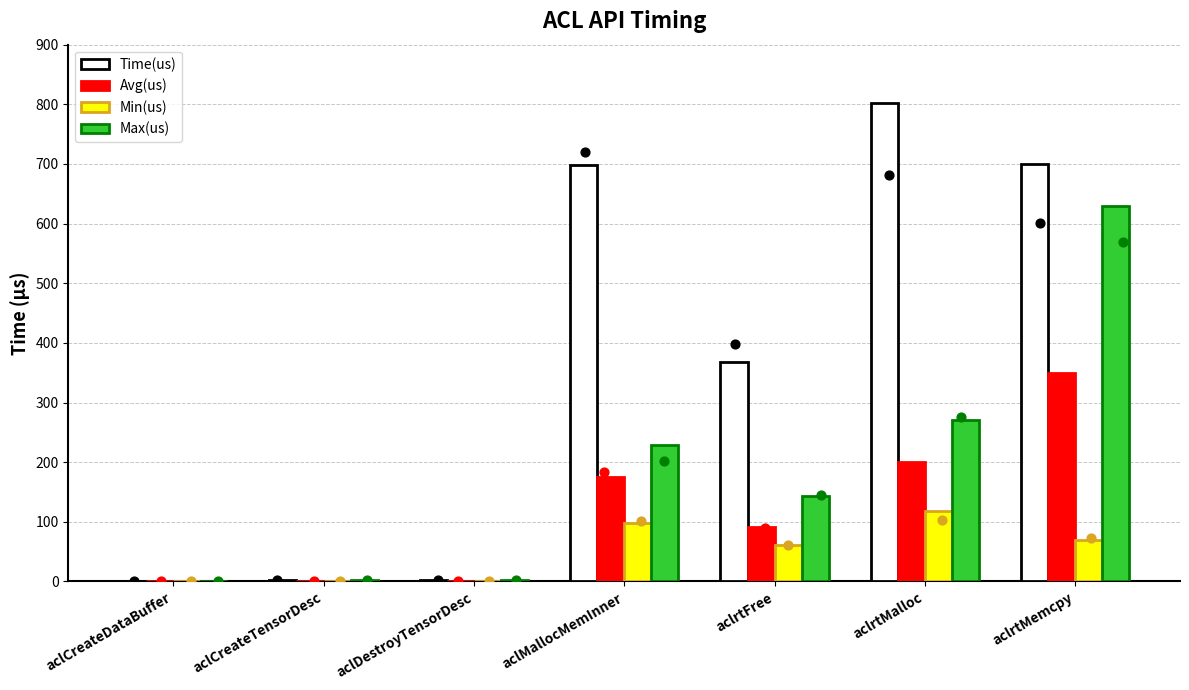

Which series has the largest Y range (max minus min)?

Time(us)